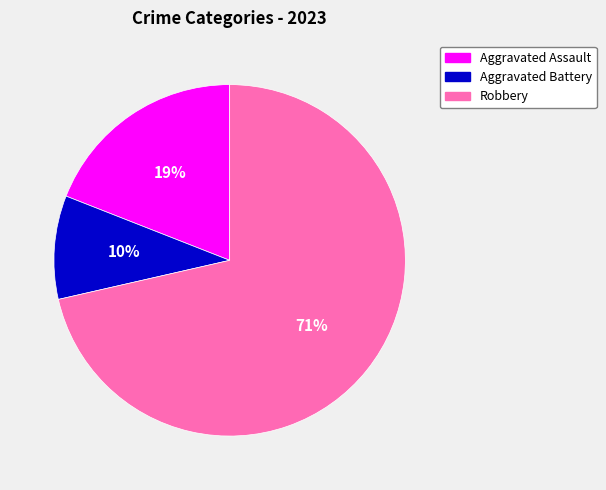

How many slices are in this pie chart?

3